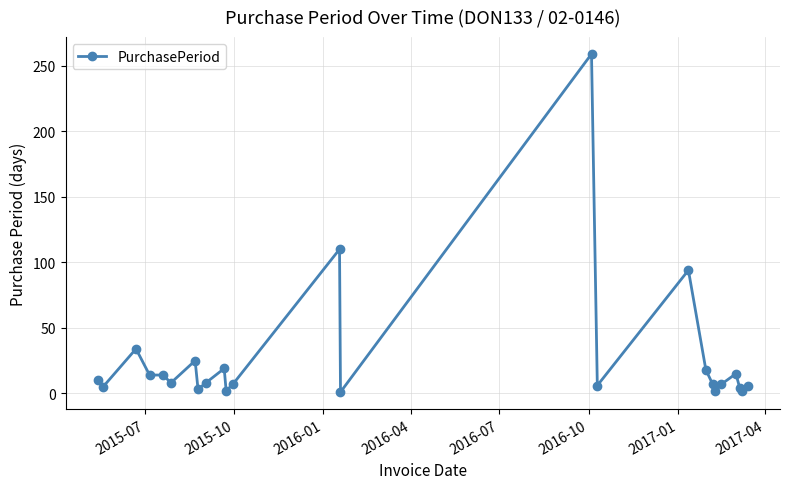

What is the difference between the second highest and minimum values?

109